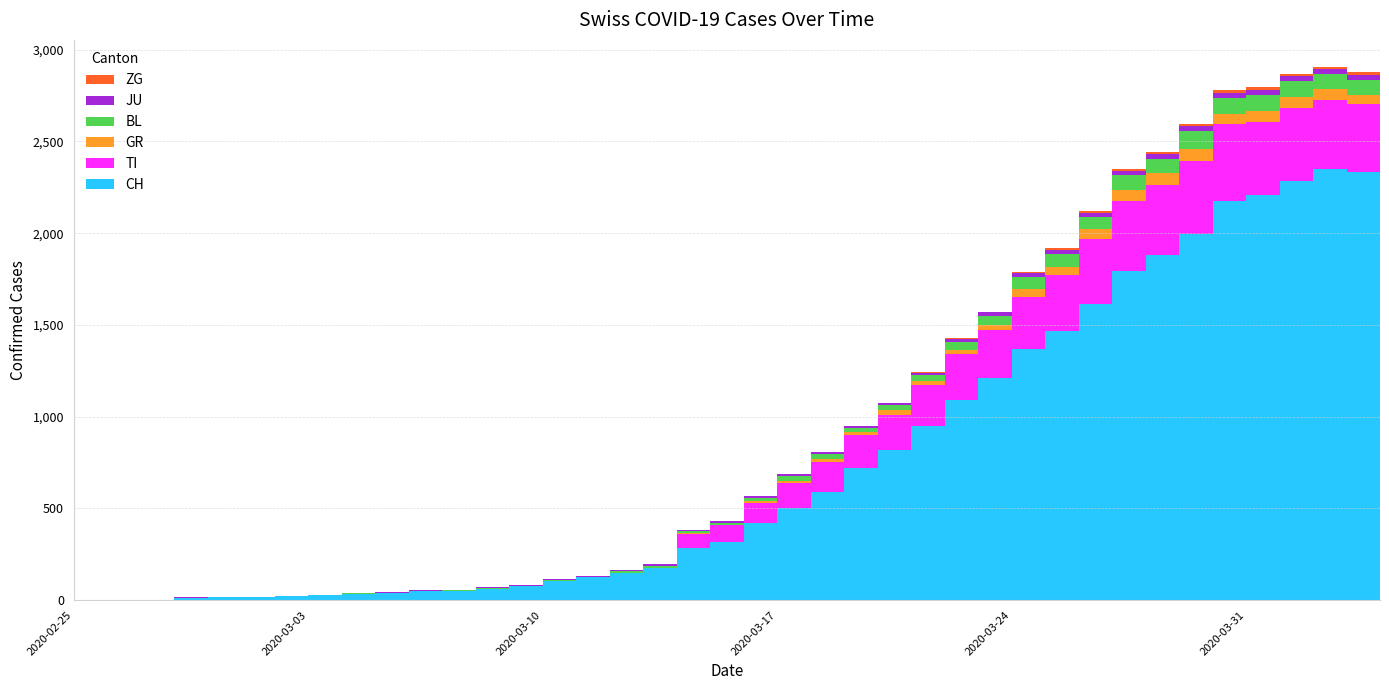

Reading right to left, extract all data points from this chart.

CH: 2020-04-04=2321	2020-04-03=2332	2020-04-02=2350	2020-04-01=2286	2020-03-31=2206	2020-03-30=2178	2020-03-29=1993	2020-03-28=1879	2020-03-27=1792	2020-03-26=1612	2020-03-25=1466	2020-03-24=1367	2020-03-23=1209	2020-03-22=1093	2020-03-21=947	2020-03-20=821	2020-03-19=718	2020-03-18=591	2020-03-17=502	2020-03-16=419	2020-03-15=317	2020-03-14=284	2020-03-13=176	2020-03-12=149	2020-03-11=125	2020-03-10=104	2020-03-09=75	2020-03-08=62	2020-03-07=49	2020-03-06=48	2020-03-05=40	2020-03-04=36	2020-03-03=28	2020-03-02=23	2020-03-01=17	2020-02-29=16	2020-02-28=14	2020-02-27=2	2020-02-26=1	2020-02-25=0
TI: 2020-04-04=363	2020-04-03=370	2020-04-02=374	2020-04-01=396	2020-03-31=401	2020-03-30=415	2020-03-29=402	2020-03-28=385	2020-03-27=386	2020-03-26=358	2020-03-25=306	2020-03-24=285	2020-03-23=261	2020-03-22=246	2020-03-21=224	2020-03-20=190	2020-03-19=182	2020-03-18=163	2020-03-17=137	2020-03-16=112	2020-03-15=92	2020-03-14=77	2020-03-13=0	2020-03-12=0	2020-03-11=0	2020-03-10=0	2020-03-09=0	2020-03-08=0	2020-03-07=0	2020-03-06=0	2020-03-05=0	2020-03-04=0	2020-03-03=0	2020-03-02=0	2020-03-01=0	2020-02-29=0	2020-02-28=0	2020-02-27=0	2020-02-26=0	2020-02-25=0
GR: 2020-04-04=52	2020-04-03=51	2020-04-02=60	2020-04-01=59	2020-03-31=58	2020-03-30=58	2020-03-29=63	2020-03-28=63	2020-03-27=58	2020-03-26=52	2020-03-25=45	2020-03-24=43	2020-03-23=29	2020-03-22=27	2020-03-21=24	2020-03-20=24	2020-03-19=18	2020-03-18=13	2020-03-17=9	2020-03-16=9	2020-03-15=0	2020-03-14=6	2020-03-13=0	2020-03-12=0	2020-03-11=0	2020-03-10=0	2020-03-09=0	2020-03-08=0	2020-03-07=0	2020-03-06=0	2020-03-05=0	2020-03-04=0	2020-03-03=0	2020-03-02=0	2020-03-01=0	2020-02-29=0	2020-02-28=0	2020-02-27=0	2020-02-26=0	2020-02-25=0
BL: 2020-04-04=73	2020-04-03=82	2020-04-02=81	2020-04-01=86	2020-03-31=88	2020-03-30=86	2020-03-29=99	2020-03-28=75	2020-03-27=79	2020-03-26=68	2020-03-25=68	2020-03-24=66	2020-03-23=51	2020-03-22=40	2020-03-21=30	2020-03-20=27	2020-03-19=19	2020-03-18=27	2020-03-17=26	2020-03-16=17	2020-03-15=12	2020-03-14=8	2020-03-13=12	2020-03-12=9	2020-03-11=3	2020-03-10=5	2020-03-09=4	2020-03-08=4	2020-03-07=4	2020-03-06=4	2020-03-05=1	2020-03-04=1	2020-03-03=1	2020-03-02=1	2020-03-01=1	2020-02-29=1	2020-02-28=0	2020-02-27=0	2020-02-26=0	2020-02-25=0
JU: 2020-04-04=27	2020-04-03=28	2020-04-02=29	2020-04-01=29	2020-03-31=29	2020-03-30=28	2020-03-29=28	2020-03-28=27	2020-03-27=25	2020-03-26=22	2020-03-25=23	2020-03-24=22	2020-03-23=18	2020-03-22=18	2020-03-21=13	2020-03-20=14	2020-03-19=12	2020-03-18=11	2020-03-17=11	2020-03-16=9	2020-03-15=9	2020-03-14=8	2020-03-13=8	2020-03-12=6	2020-03-11=6	2020-03-10=5	2020-03-09=5	2020-03-08=5	2020-03-07=5	2020-03-06=5	2020-03-05=2	2020-03-04=1	2020-03-03=1	2020-03-02=1	2020-03-01=1	2020-02-29=1	2020-02-28=1	2020-02-27=1	2020-02-26=0	2020-02-25=0
ZG: 2020-04-04=14	2020-04-03=15	2020-04-02=14	2020-04-01=13	2020-03-31=14	2020-03-30=13	2020-03-29=12	2020-03-28=12	2020-03-27=12	2020-03-26=10	2020-03-25=9	2020-03-24=6	2020-03-23=3	2020-03-22=3	2020-03-21=3	2020-03-20=1	2020-03-19=1	2020-03-18=0	2020-03-17=0	2020-03-16=0	2020-03-15=0	2020-03-14=0	2020-03-13=0	2020-03-12=0	2020-03-11=0	2020-03-10=0	2020-03-09=0	2020-03-08=0	2020-03-07=0	2020-03-06=0	2020-03-05=0	2020-03-04=0	2020-03-03=0	2020-03-02=0	2020-03-01=0	2020-02-29=0	2020-02-28=0	2020-02-27=0	2020-02-26=0	2020-02-25=0